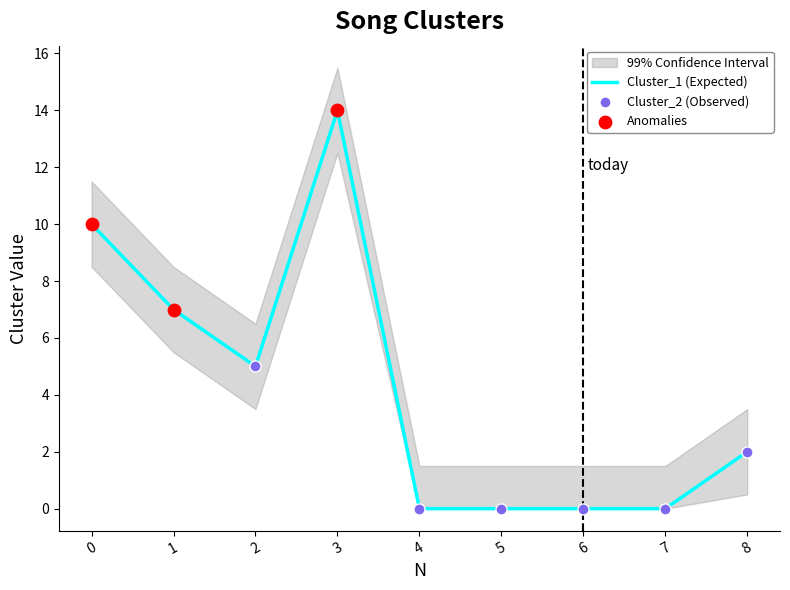

What is the total value across all series at 3?

28